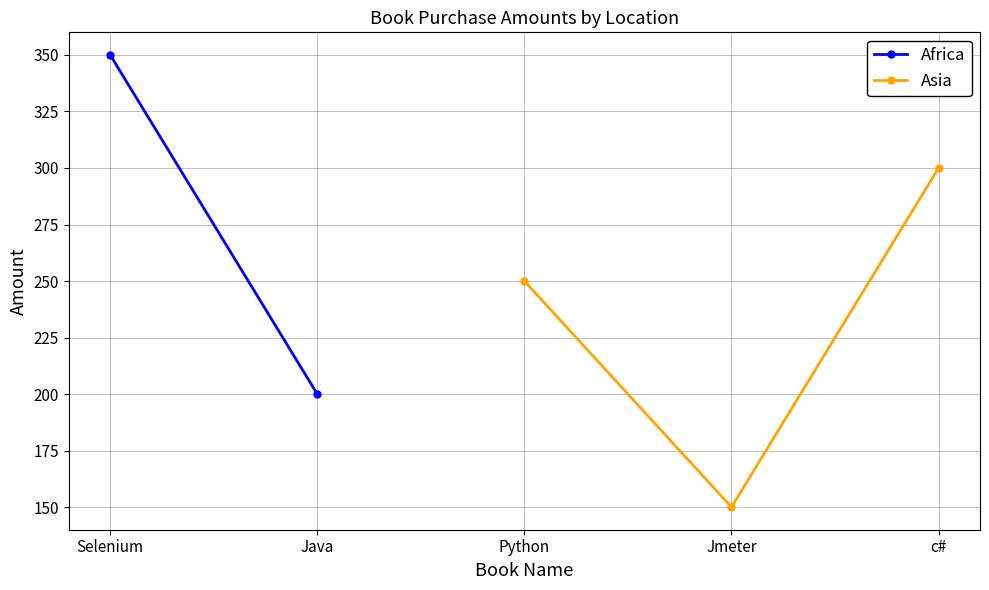

What is the minimum value for Asia?

150